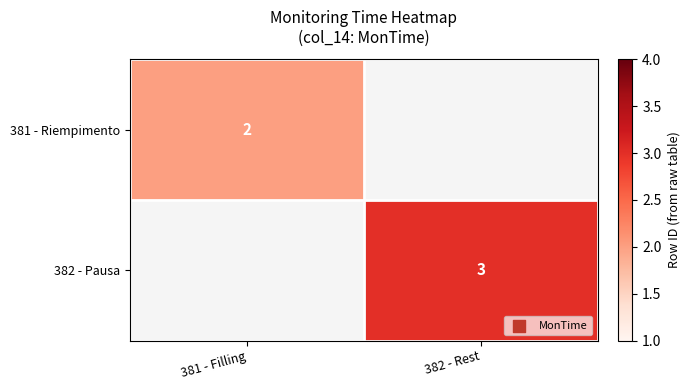

The value of 382 - Pausa at 382 - Rest is 3. True or false?

True